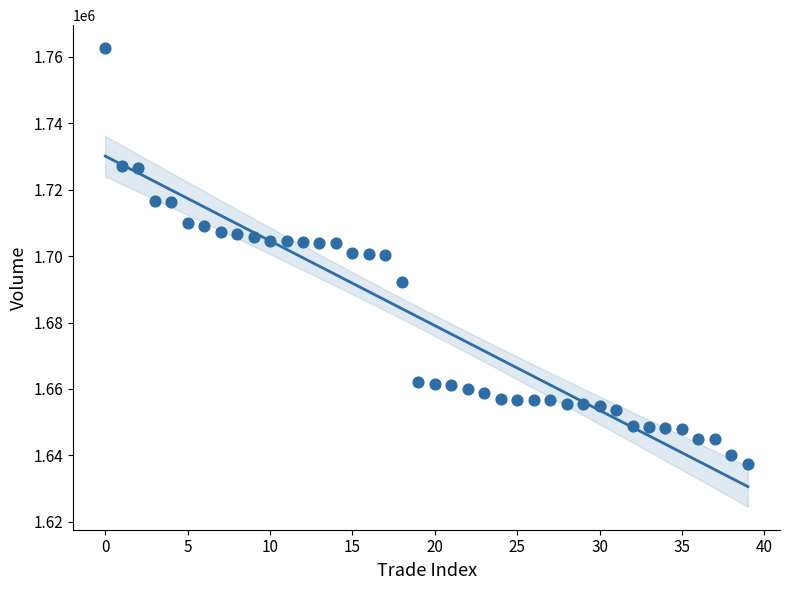

What is the range of Y values (max minus min)?

125312